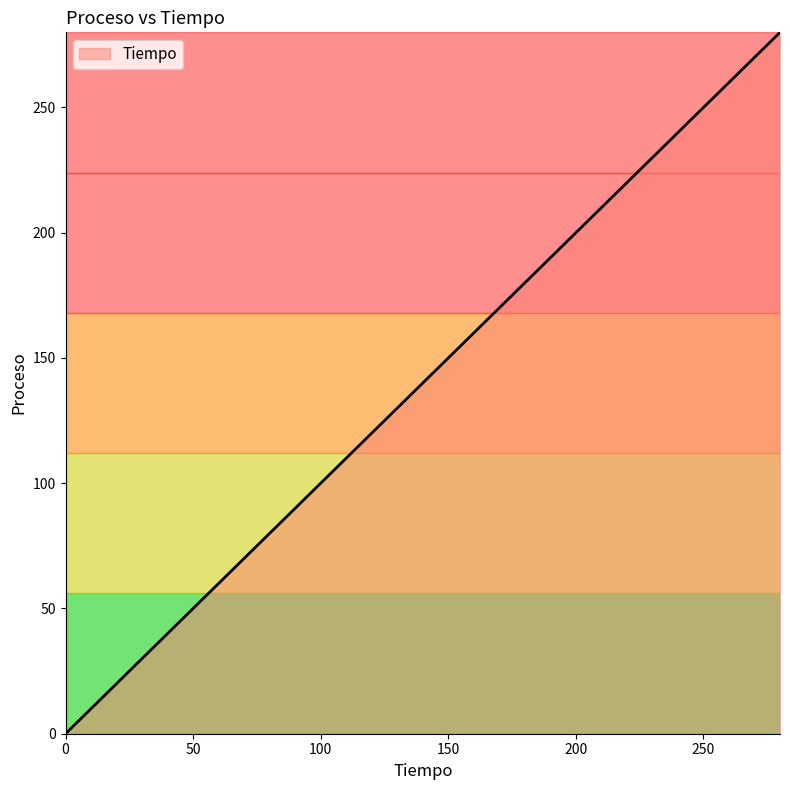

What is the difference between the second highest and minimum values?

140